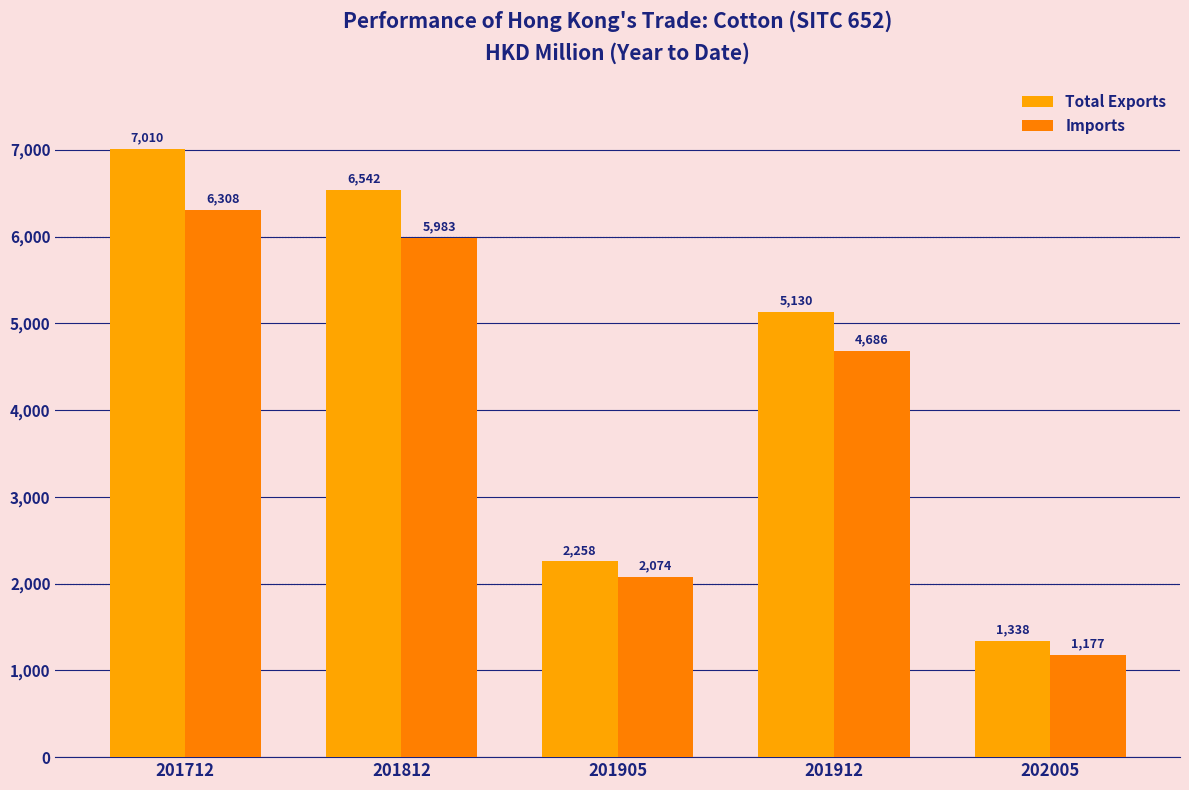

How many bars are there in each group?

2